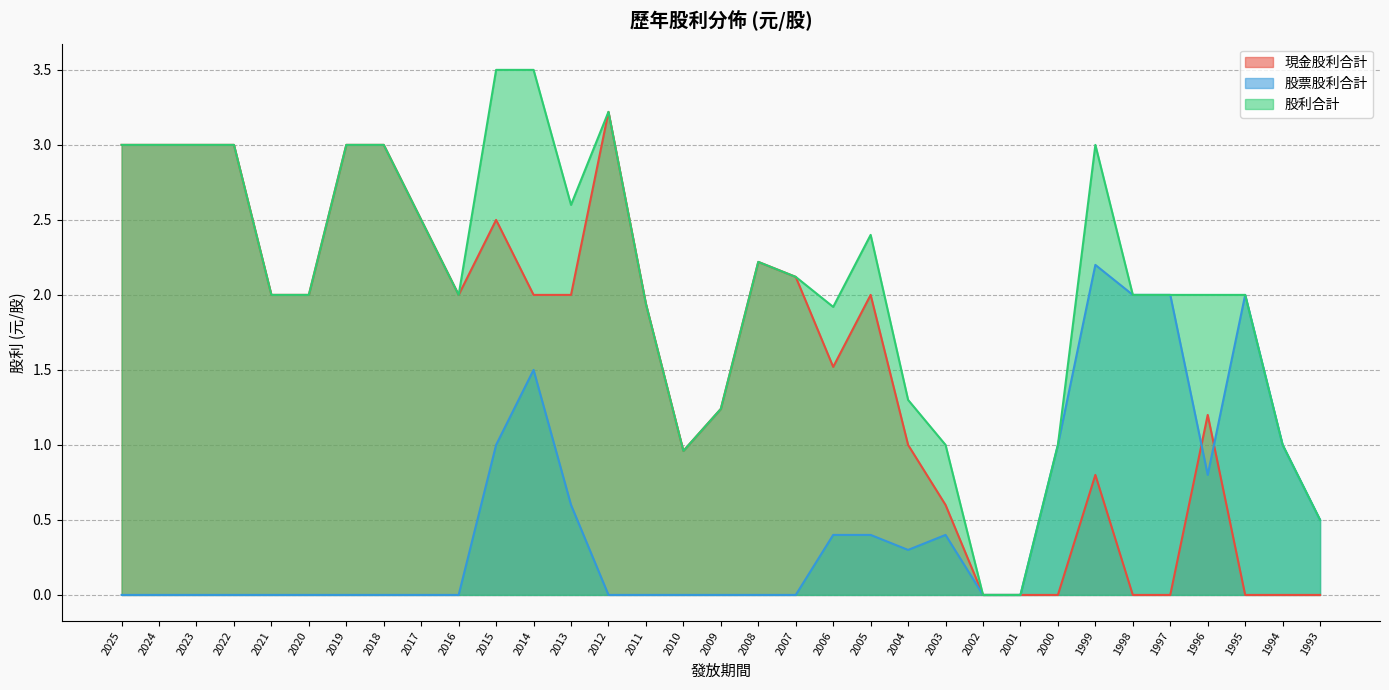

True or false: 現金股利合計 and 股利合計 cross at least once.

False